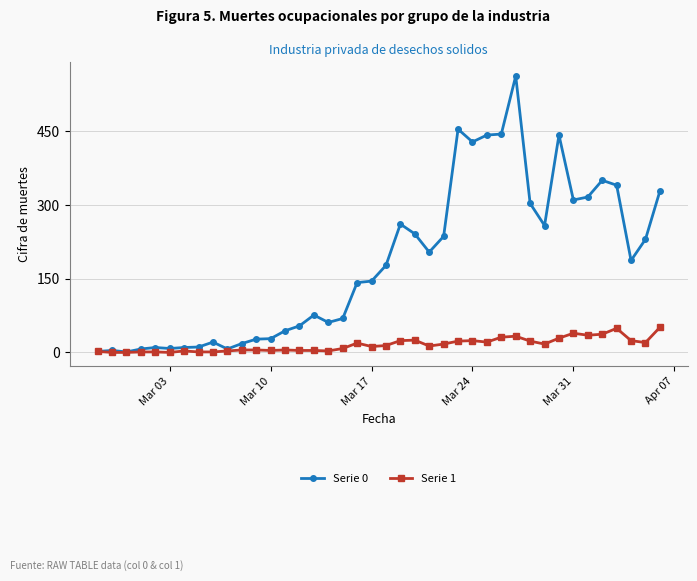

Does the chart display data point markers on the line(s)?

Yes